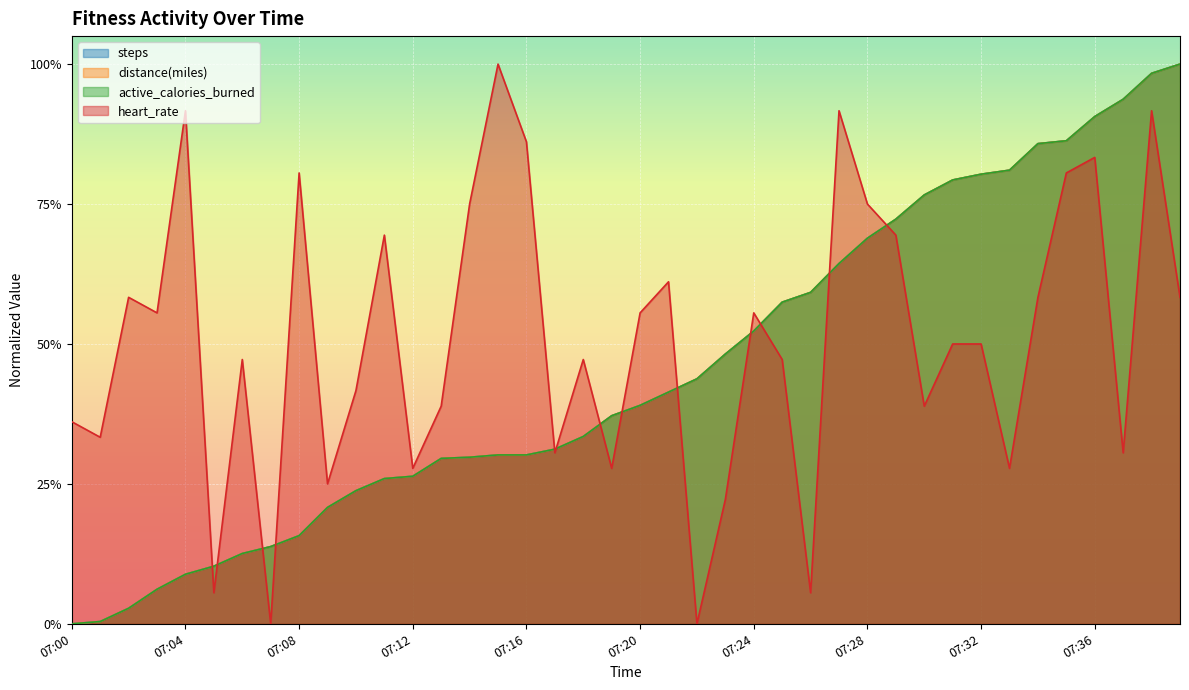

At how many categories does at least one series exceed 35?

34